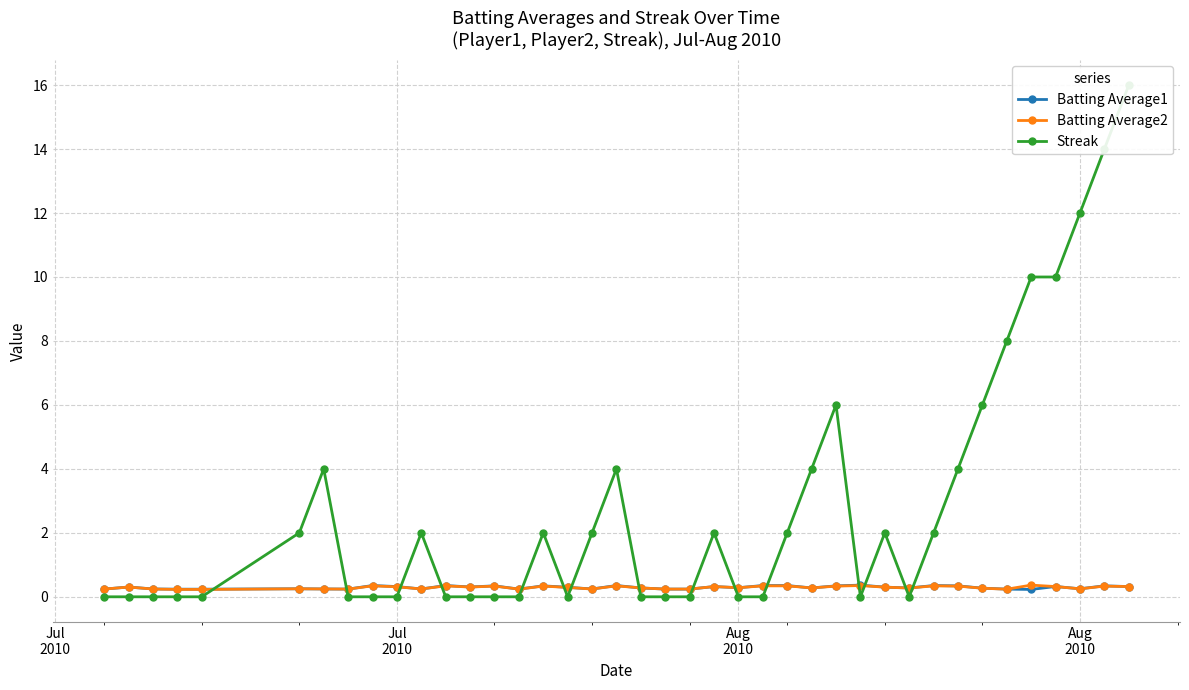

What are all the series names shown in the legend?

Batting Average1, Batting Average2, Streak